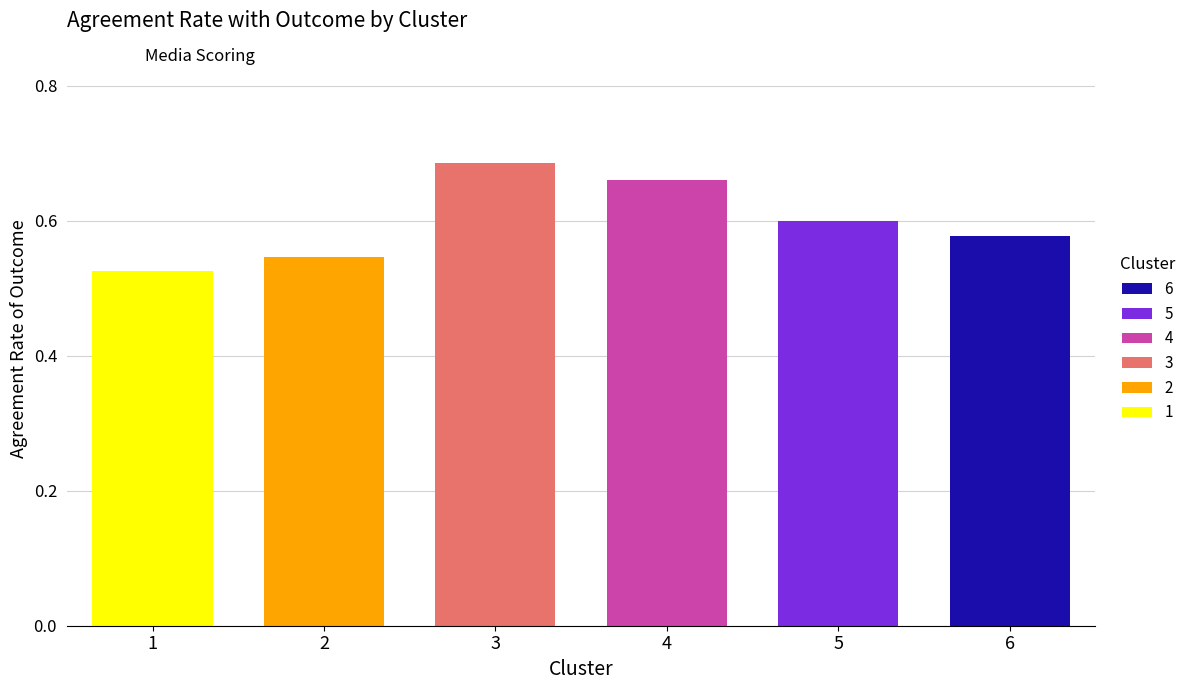

What is the minimum value shown in the chart?

0.5